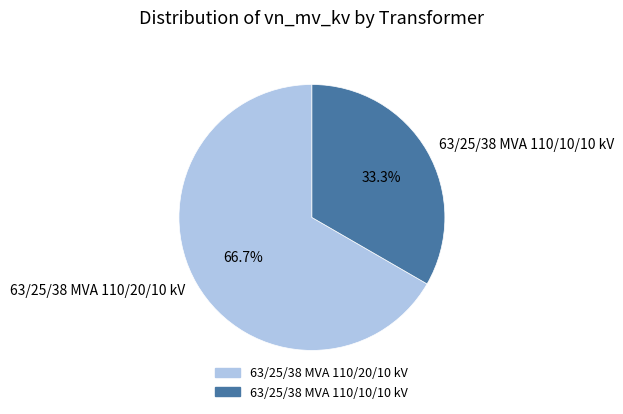

What is the total percentage of 63/25/38 MVA 110/10/10 kV and 63/25/38 MVA 110/20/10 kV?

100.0%